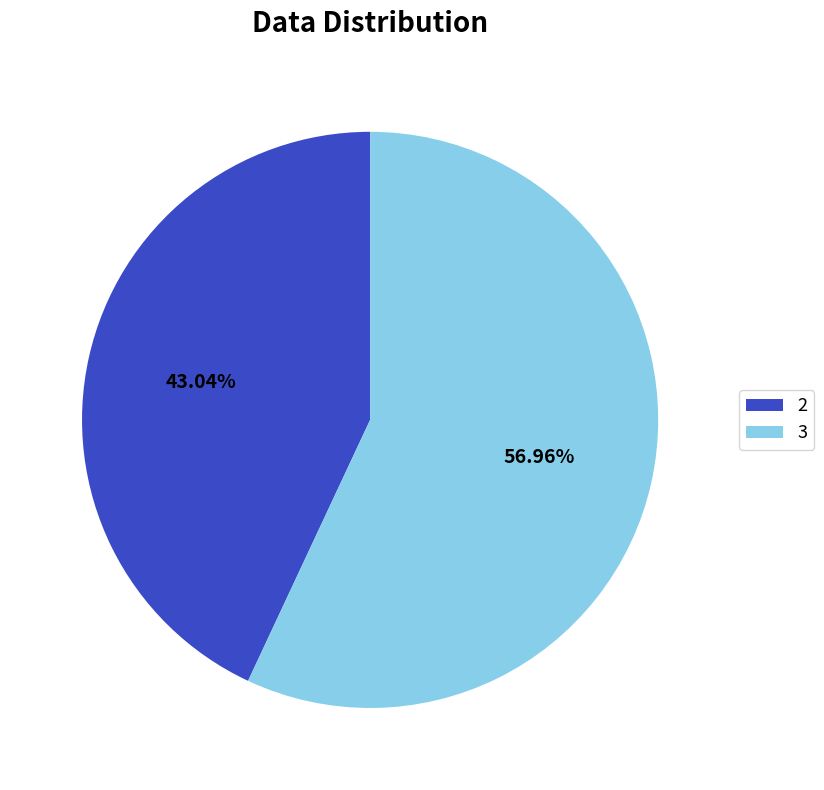

Which has a higher value, 2 or 3?

3